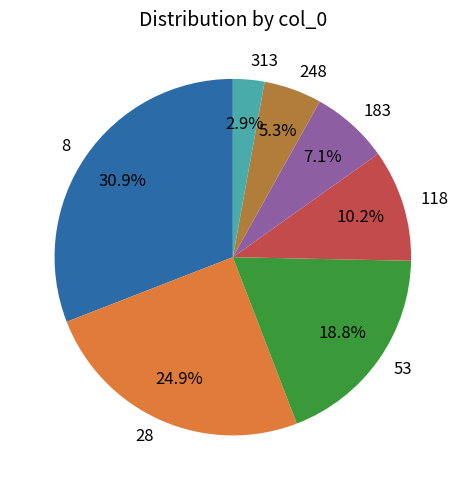

To the nearest percent, what is the combined percentage of 28 and 313?

28%